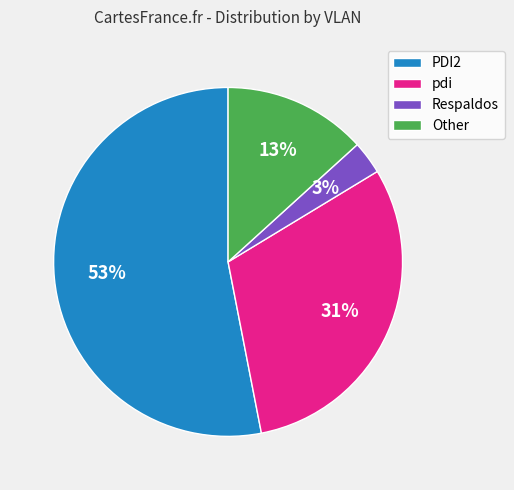

Which slice is the largest?

PDI2